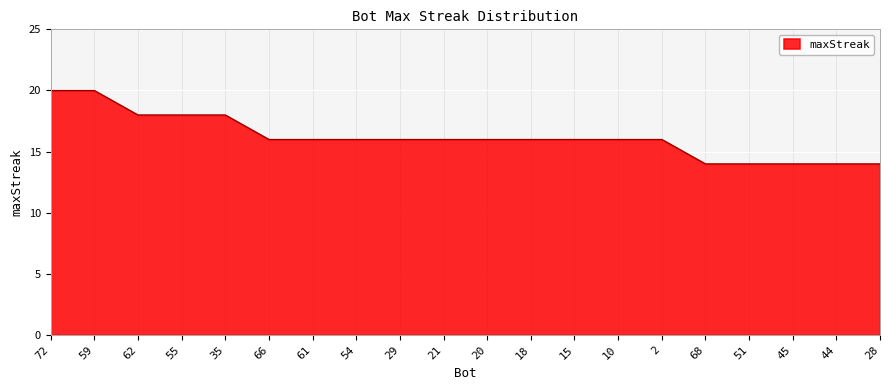

What position from the left is 54?

8